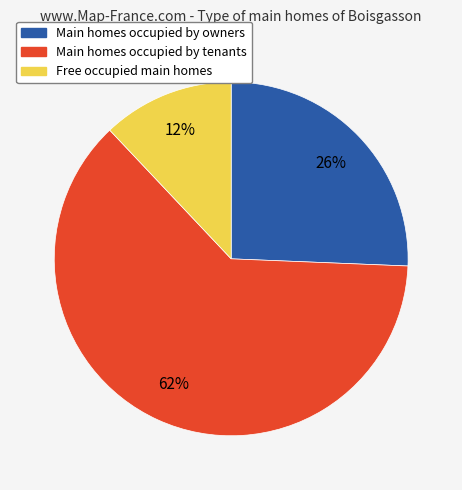

Is there any slice that represents more than half of the pie?

Yes